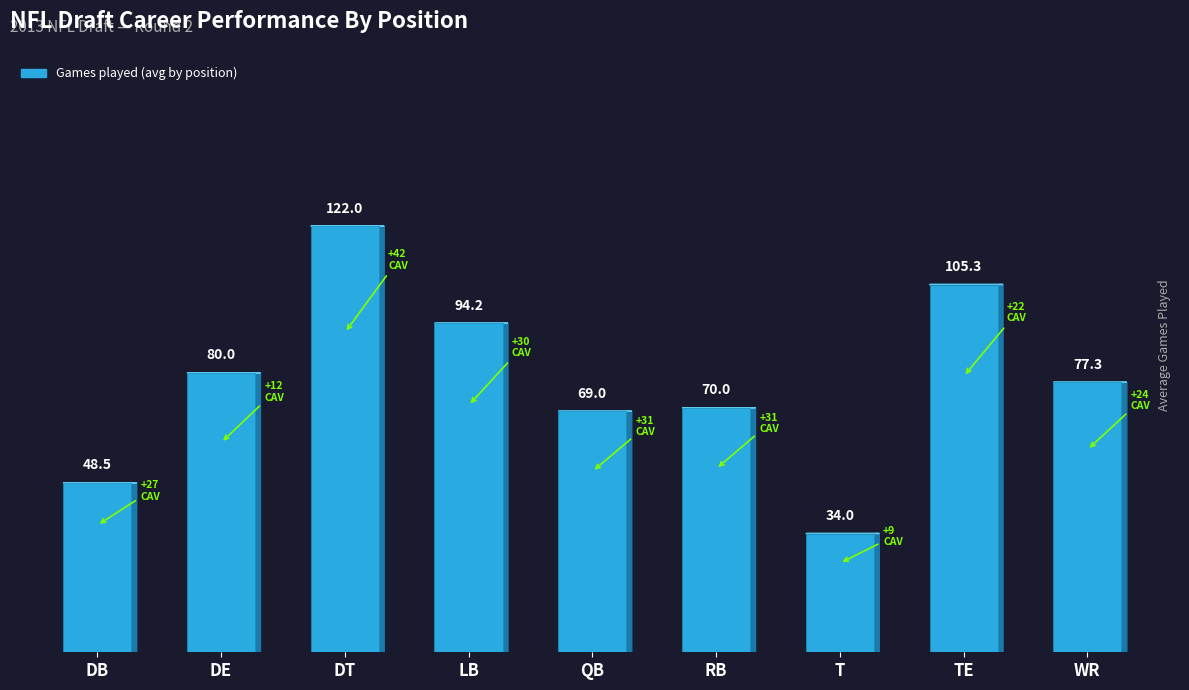

Are the bars horizontal?

No